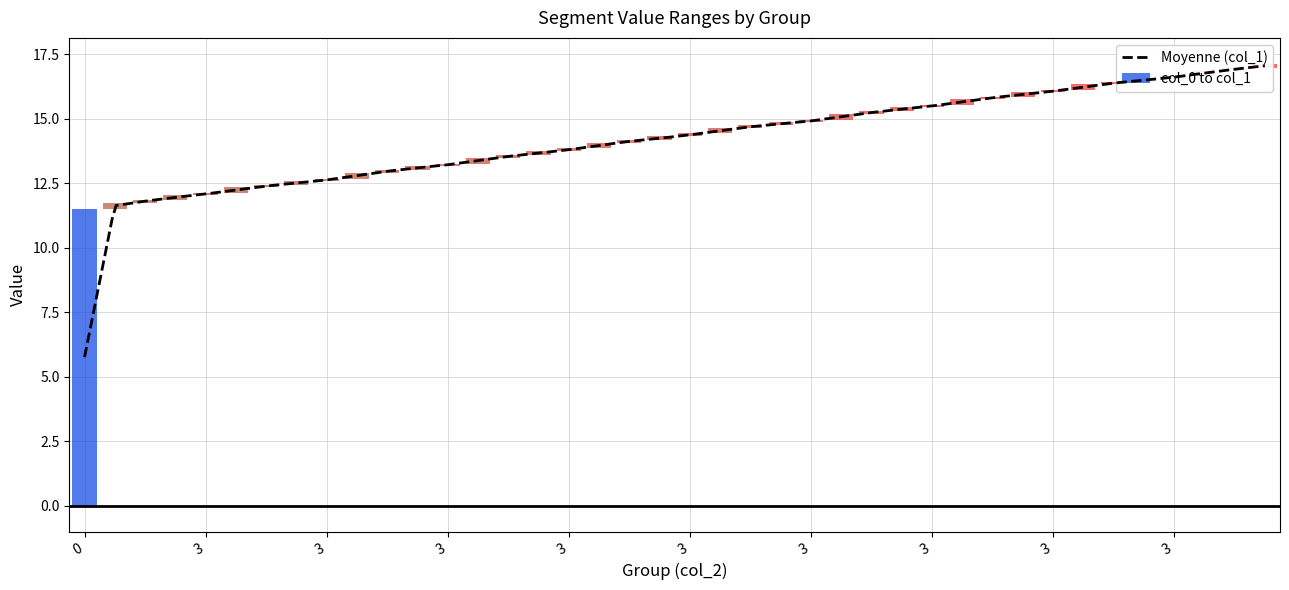

Reading left to right, transcribe all the data shown in this chart.

col_0: 0=0.0	4=11.5	1=11.7	2=11.9	3=12.0	4=12.1	1=12.3	2=12.4	3=12.6	4=12.7	1=12.9	2=13.0	3=13.2	4=13.3	1=13.5	2=13.6	3=13.7	4=13.9	1=14.1	2=14.2	3=14.3	4=14.4	1=14.6	2=14.7	3=14.9	4=15.0	1=15.2	2=15.3	3=15.5	4=15.5	1=15.8	2=15.9	3=16.0	4=16.1	1=16.3	2=16.4	3=16.6	4=16.7	1=16.9	2=17.0
col_1: 0=11.5	4=11.7	1=11.9	2=12.0	3=12.1	4=12.3	1=12.4	2=12.6	3=12.7	4=12.9	1=13.0	2=13.2	3=13.3	4=13.5	1=13.6	2=13.7	3=13.9	4=14.1	1=14.2	2=14.3	3=14.4	4=14.6	1=14.7	2=14.9	3=15.0	4=15.2	1=15.3	2=15.5	3=15.5	4=15.8	1=15.9	2=16.0	3=16.1	4=16.3	1=16.4	2=16.6	3=16.7	4=16.9	1=17.0	2=17.1